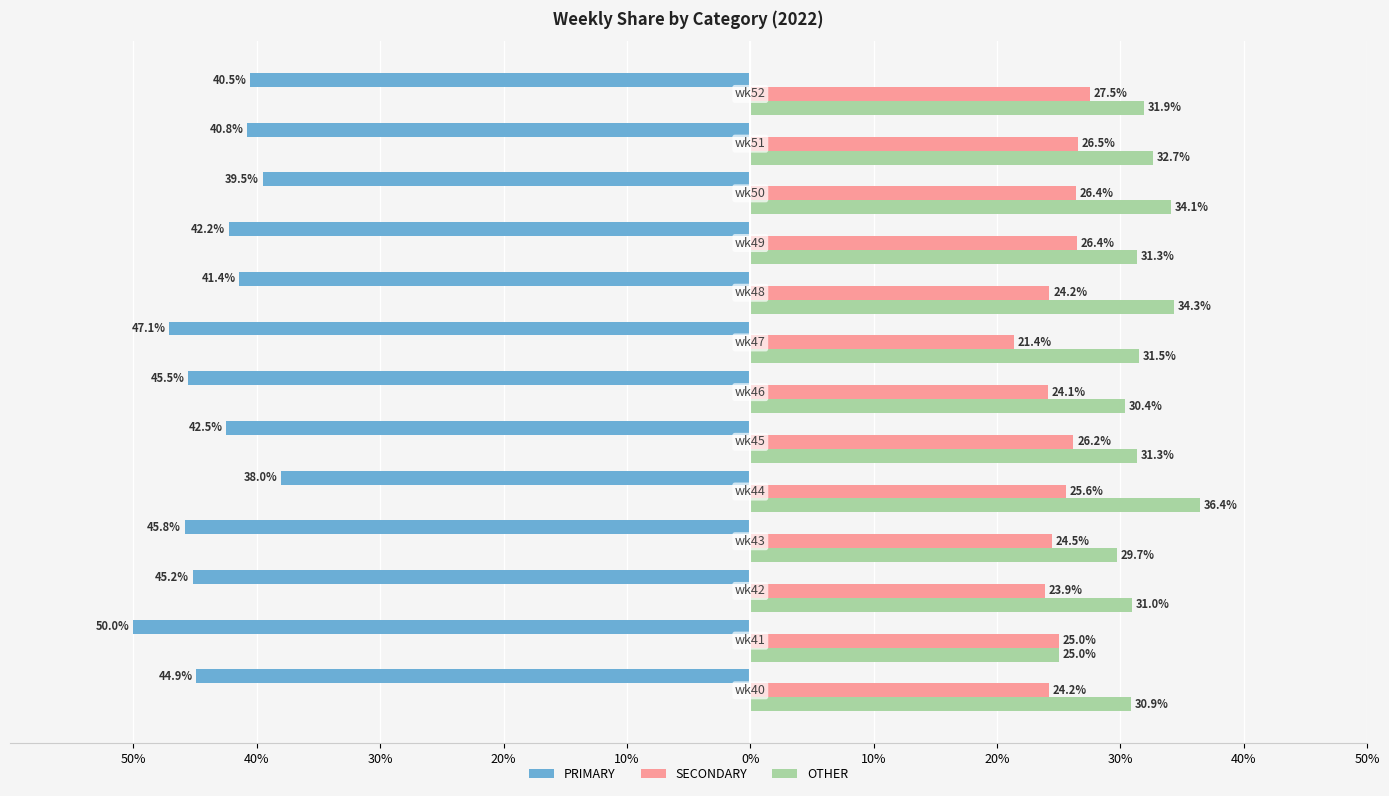

What are all the series names shown in the legend?

PRIMARY, SECONDARY, OTHER